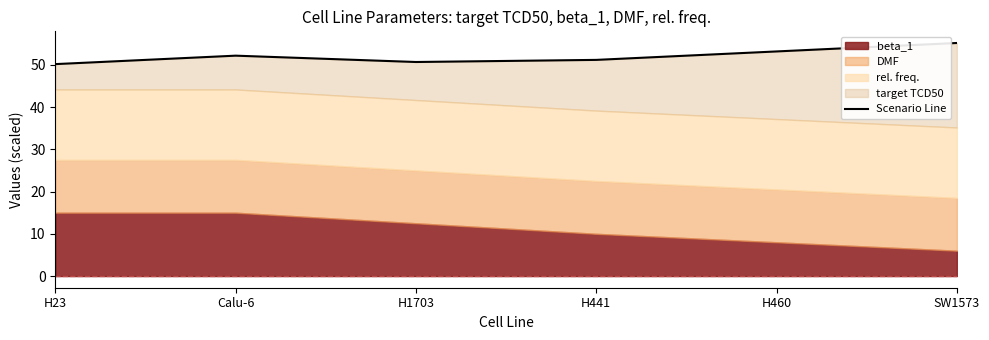

What is the difference between the values at Calu-6 and H460?

1.0